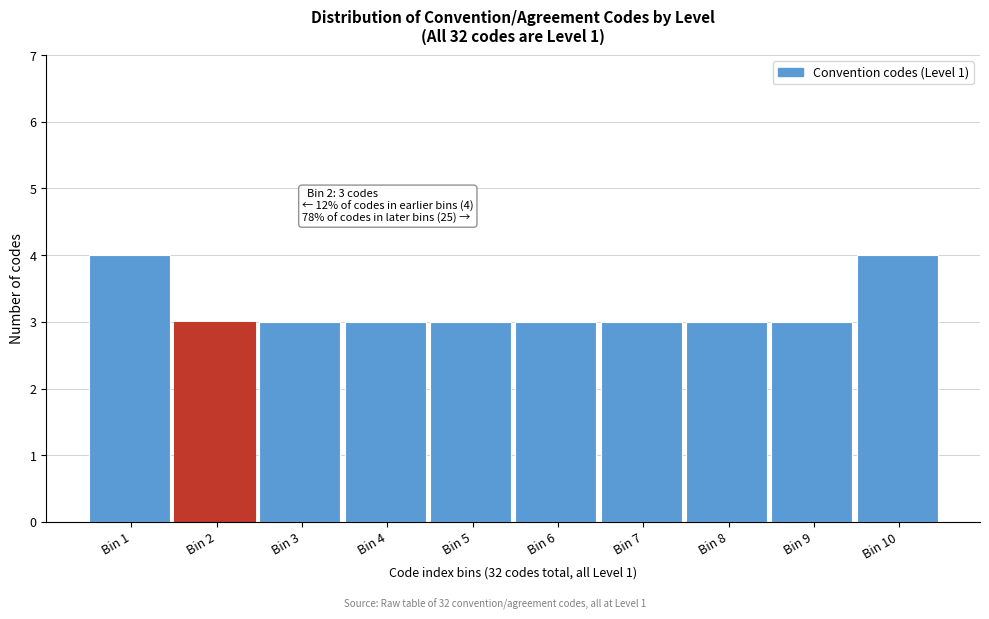

Reading right to left, what are all the values shown in this chart?

Bin 10=4	Bin 9=3	Bin 8=3	Bin 7=3	Bin 6=3	Bin 5=3	Bin 4=3	Bin 3=3	Bin 2=3	Bin 1=4